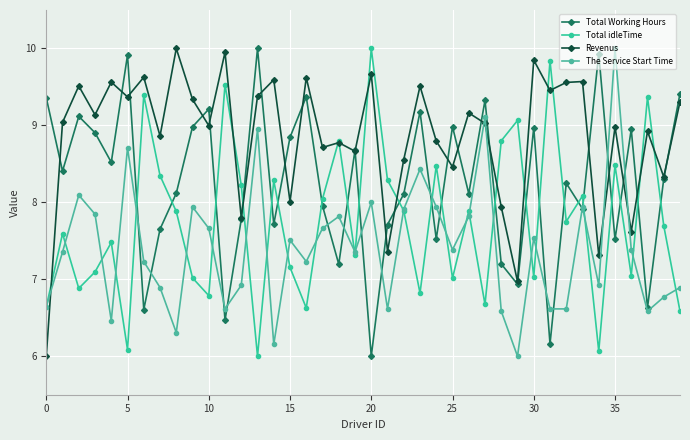

Reading left to right, extract all data points from this chart.

Total Working Hours: 9.4	8.4	9.1	8.9	8.5	9.9	6.6	7.7	8.1	9.0	9.2	6.5	7.8	10.0	7.7	8.8	9.4	8.0	7.2	8.7	6.0	7.7	8.1	9.2	7.5	9.0	8.1	9.3	7.2	6.9	9.0	6.2	8.2	7.9	9.9	7.5	9.0	6.6	8.3	9.4
Total idleTime: 6.6	7.6	6.9	7.1	7.5	6.1	9.4	8.3	7.9	7.0	6.8	9.5	8.2	6.0	8.3	7.2	6.6	8.0	8.8	7.3	10.0	8.3	7.9	6.8	8.5	7.0	7.9	6.7	8.8	9.1	7.0	9.8	7.8	8.1	6.1	8.5	7.0	9.4	7.7	6.6
Revenus: 6.0	9.0	9.5	9.1	9.6	9.4	9.6	8.9	10.0	9.3	9.0	10.0	7.8	9.4	9.6	8.0	9.6	8.7	8.8	8.7	9.7	7.4	8.6	9.5	8.8	8.5	9.2	9.0	7.9	7.0	9.8	9.5	9.6	9.6	7.3	9.0	7.6	8.9	8.3	9.3
The Service Start Time: 6.6	7.4	8.1	7.8	6.5	8.7	7.2	6.9	6.3	7.9	7.7	6.6	6.9	9.0	6.2	7.5	7.2	7.7	7.8	7.4	8.0	6.6	7.9	8.4	7.9	7.4	7.8	9.1	6.6	6.0	7.5	6.6	6.6	7.9	6.9	10.0	7.4	6.6	6.8	6.9